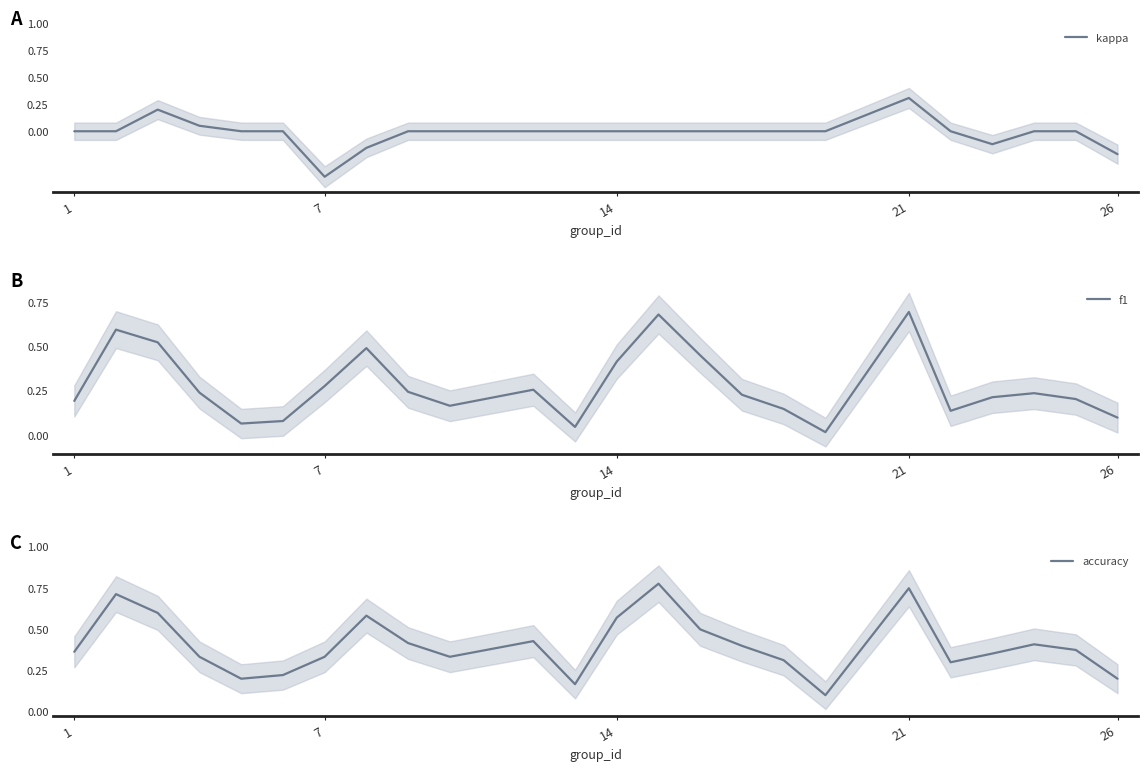

The value of kappa at 14 is -0.2. True or false?

False